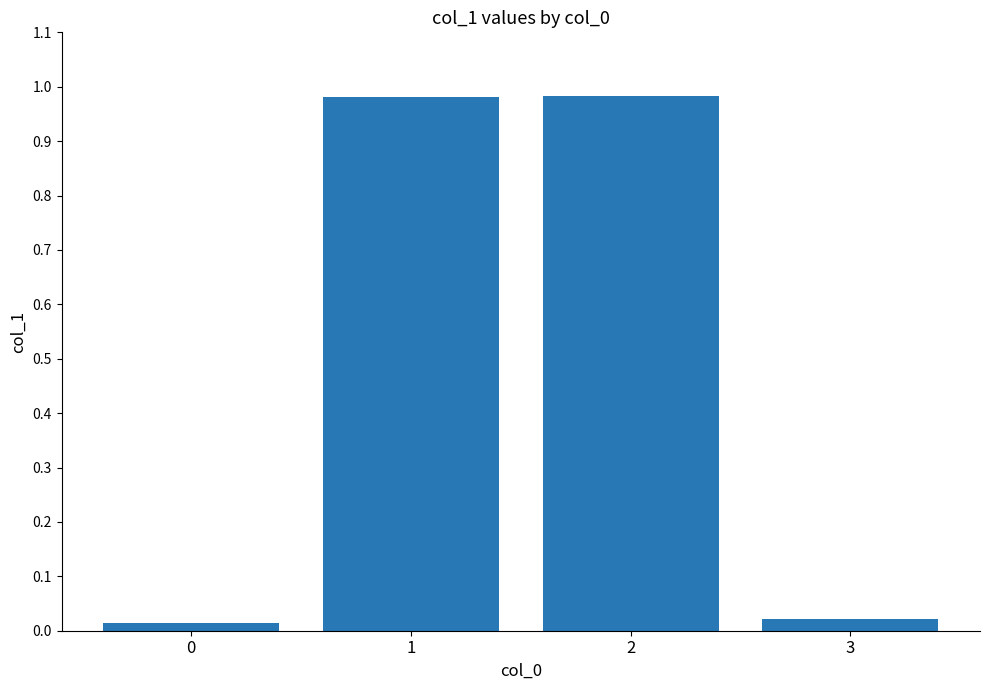

What is the sum of all values?

2.0